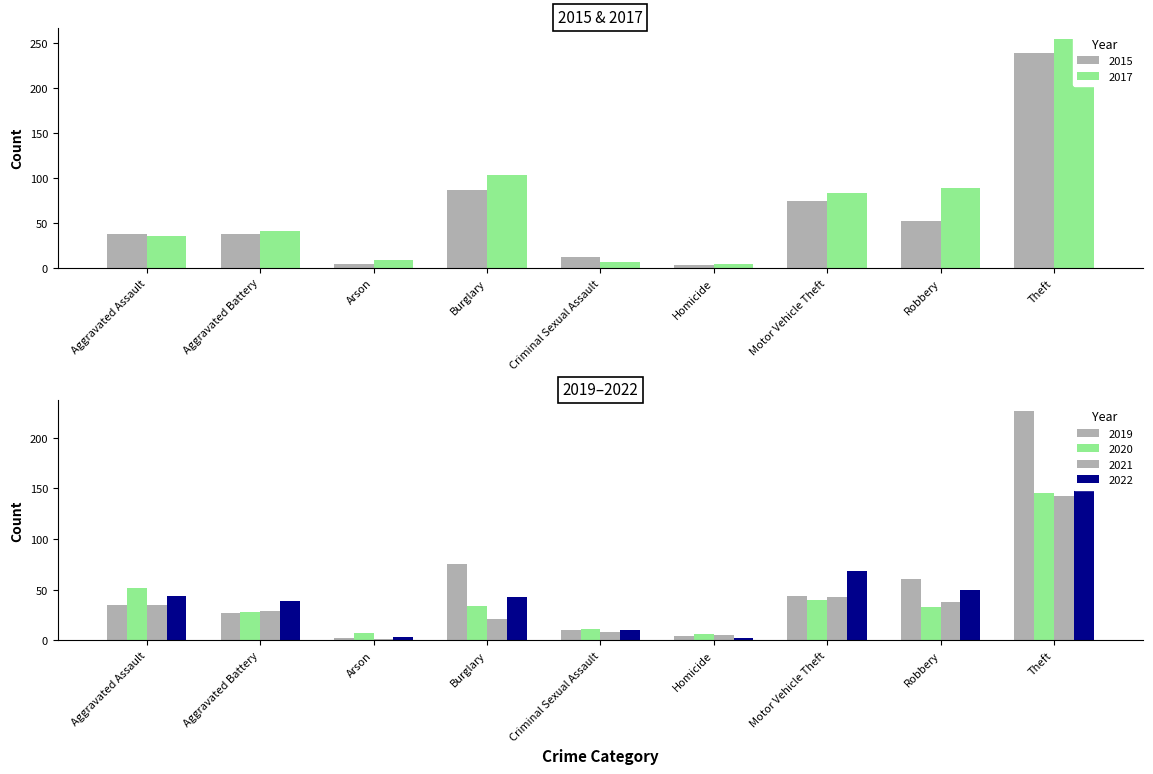

How many distinct data groups are displayed?

6